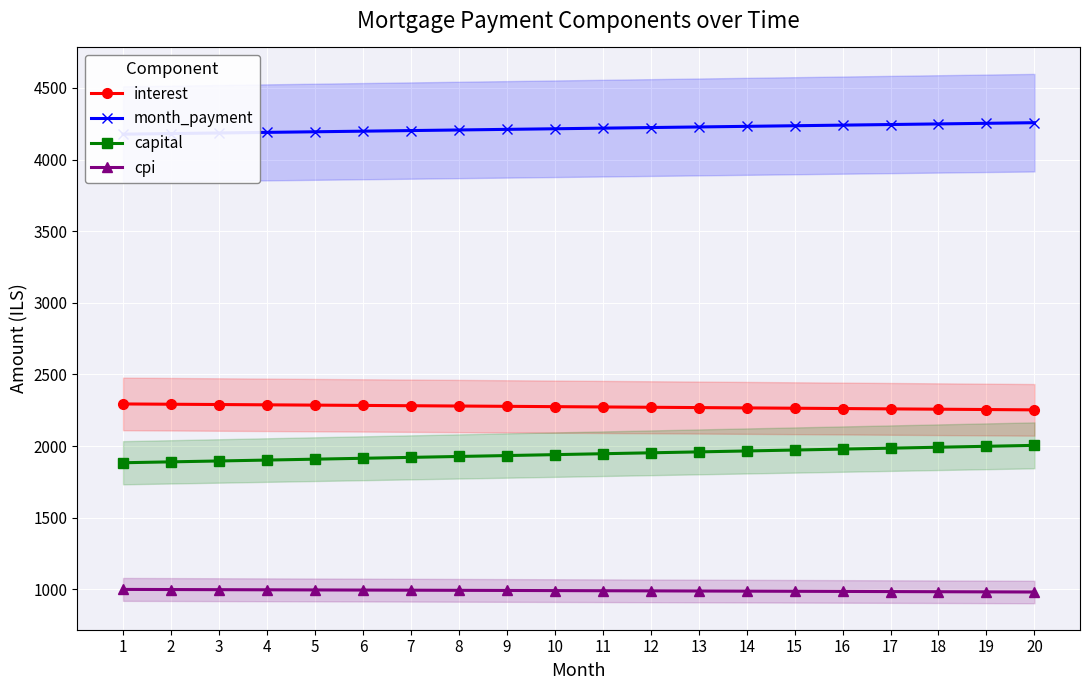

Rank the series at 12 from highest to lowest value.

month_payment, interest, capital, cpi